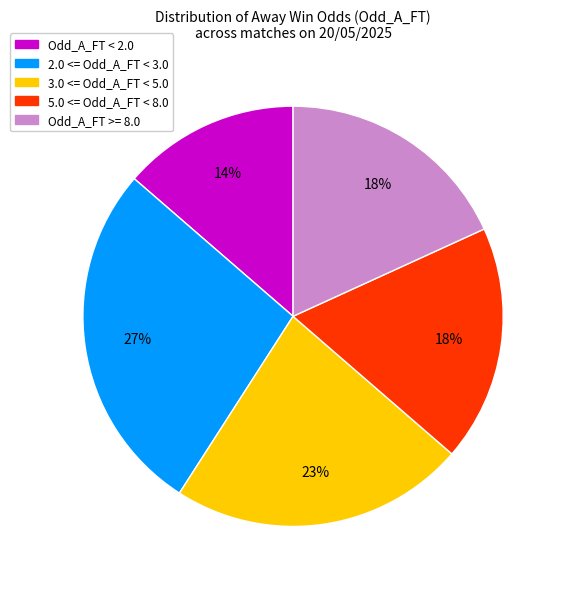

To the nearest percent, what is the average slice percentage?

20%